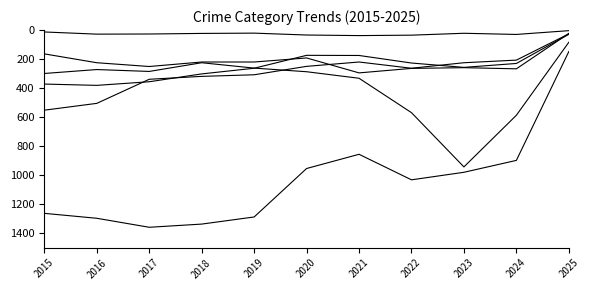

Reading right to left, what are all the values shown in this chart?

Aggravated Assault: 2025=23	2024=267	2023=259	2022=264	2021=295	2020=192	2019=220	2018=220	2017=251	2016=225	2015=164
Burglary: 2025=26	2024=207	2023=225	2022=263	2021=220	2020=250	2019=308	2018=319	2017=339	2016=505	2015=552
Motor Vehicle Theft: 2025=84	2024=587	2023=943	2022=569	2021=332	2020=287	2019=262	2018=225	2017=285	2016=272	2015=299
Robbery: 2025=29	2024=230	2023=257	2022=227	2021=175	2020=174	2019=263	2018=302	2017=356	2016=381	2015=372
Theft: 2025=148	2024=898	2023=980	2022=1032	2021=856	2020=954	2019=1288	2018=1337	2017=1359	2016=1297	2015=1263
Homicide: 2025=4	2024=30	2023=22	2022=35	2021=38	2020=34	2019=21	2018=23	2017=27	2016=28	2015=13